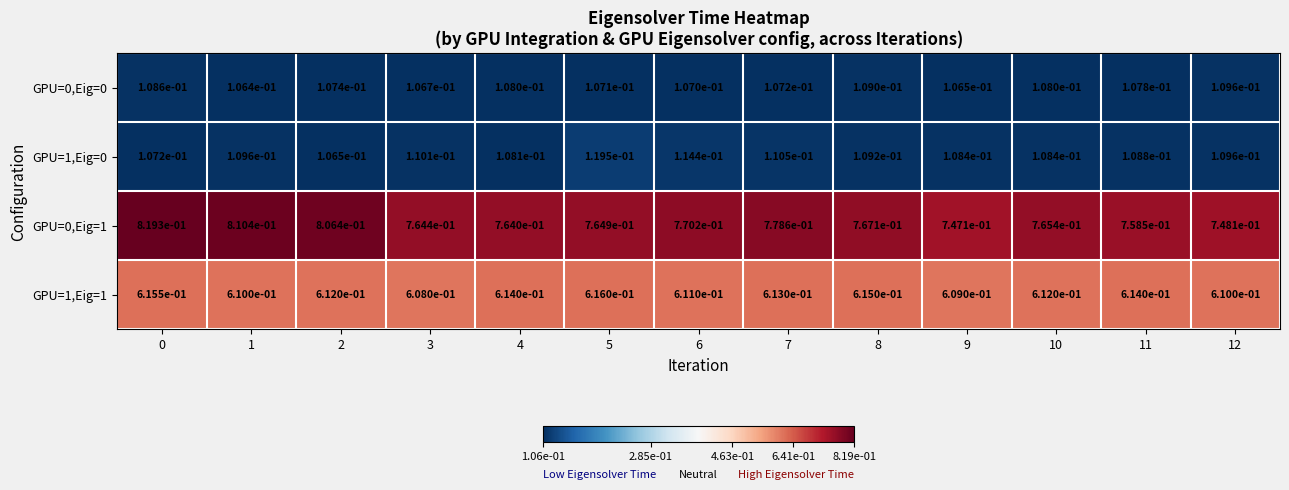

The value of GPU=1,Eig=1 at 6 is 1.0. True or false?

False